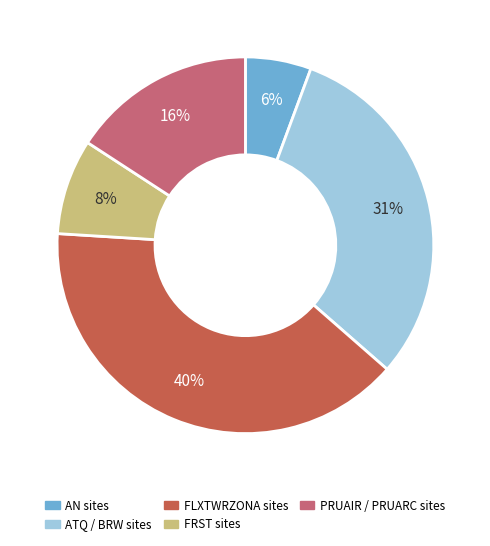

Does any single category account for the majority?

No